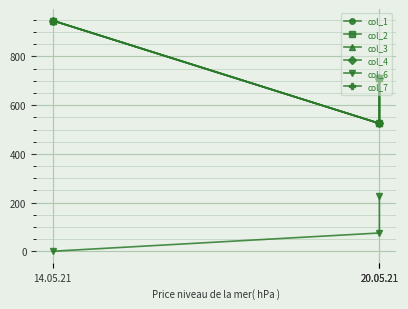

Reading left to right, what are all the values shown in this chart?

col_1: 14.05.21=947.6	20.05.21=525.0	20.05.21=712.0
col_2: 14.05.21=947.6	20.05.21=525.0	20.05.21=712.0
col_3: 14.05.21=947.6	20.05.21=525.0	20.05.21=712.0
col_4: 14.05.21=947.6	20.05.21=525.0	20.05.21=712.0
col_6: 14.05.21=0.0	20.05.21=75.0	20.05.21=225.0
col_7: 14.05.21=947.6	20.05.21=525.0	20.05.21=712.0